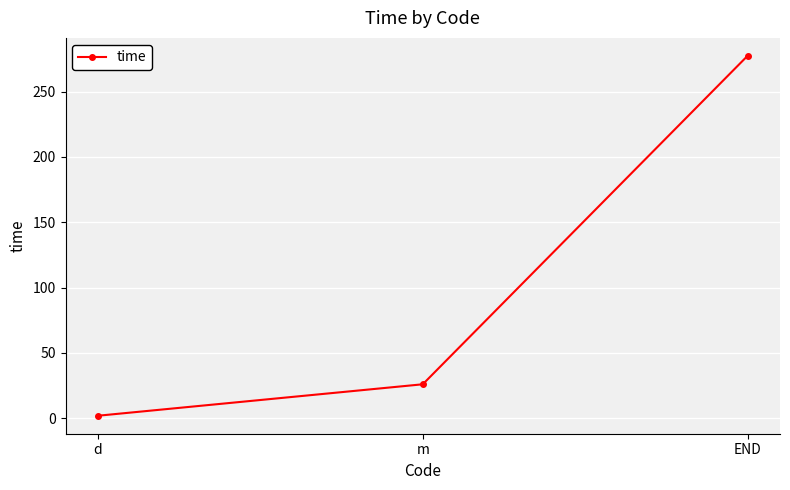

What is the sum of all values?

305.2